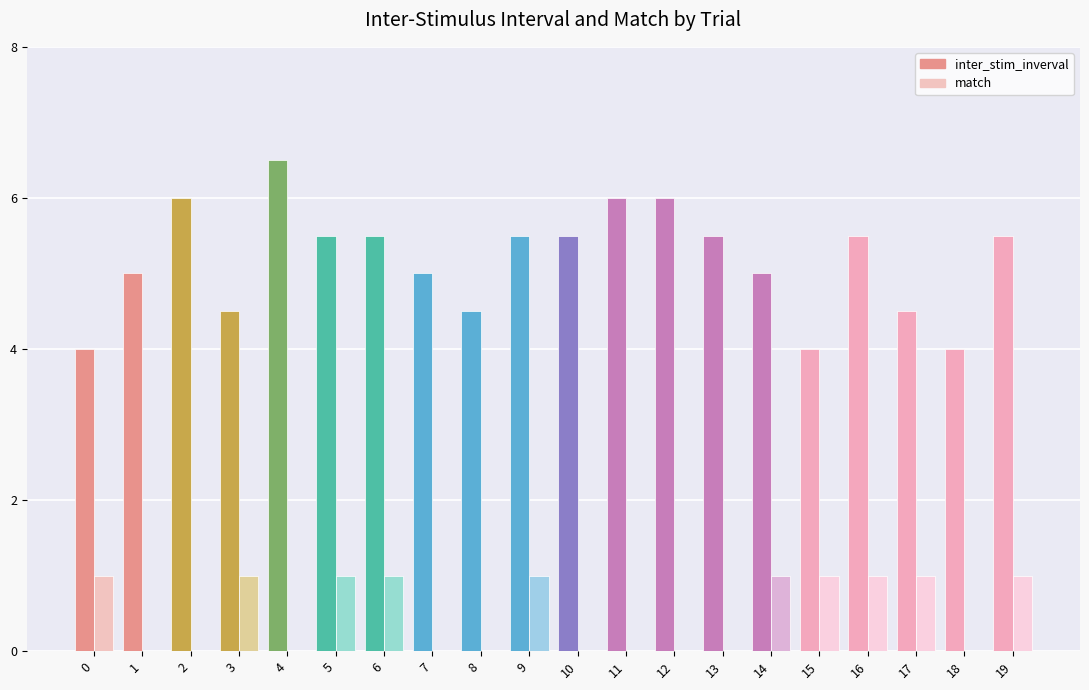

Reading left to right, what are all the values shown in this chart?

inter_stim_inverval: 4.0	5.0	6.0	4.5	6.5	5.5	5.5	5.0	4.5	5.5	5.5	6.0	6.0	5.5	5.0	4.0	5.5	4.5	4.0	5.5
match: 1.0	0.0	0.0	1.0	0.0	1.0	1.0	0.0	0.0	1.0	0.0	0.0	0.0	0.0	1.0	1.0	1.0	1.0	0.0	1.0